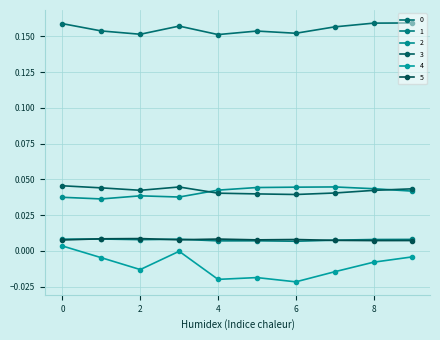

How many categories are shown in the chart?

10